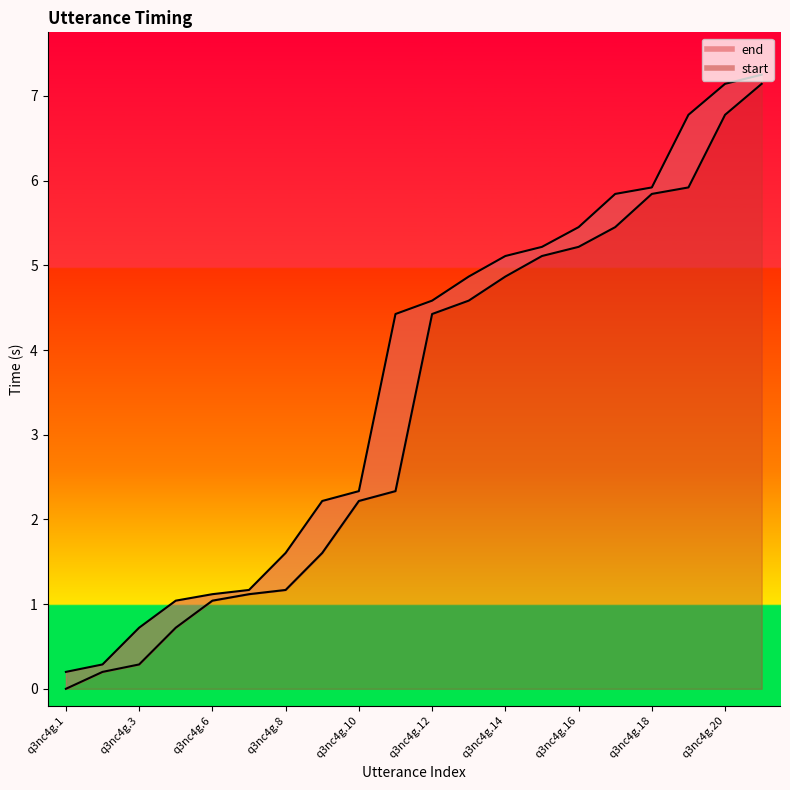

What is the difference between the maximum and minimum values in the start series?

7.1